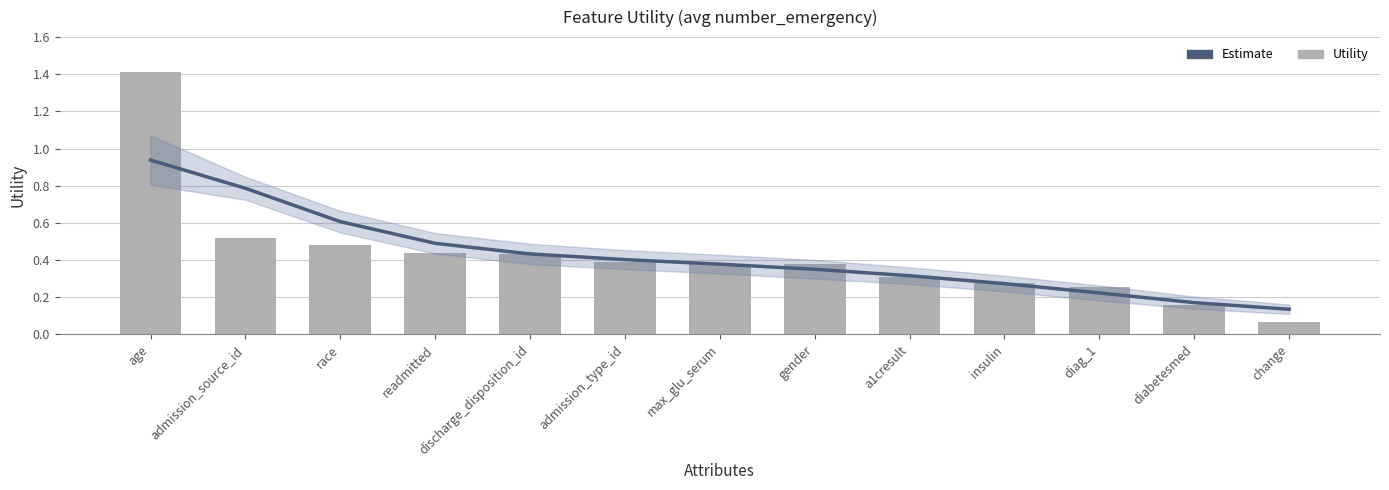

Reading left to right, extract all data points from this chart.

Estimate: 0.9	0.8	0.6	0.5	0.4	0.4	0.4	0.4	0.3	0.3	0.2	0.2	0.1
Utility: 1.4	0.5	0.5	0.4	0.4	0.4	0.4	0.4	0.3	0.3	0.3	0.2	0.1